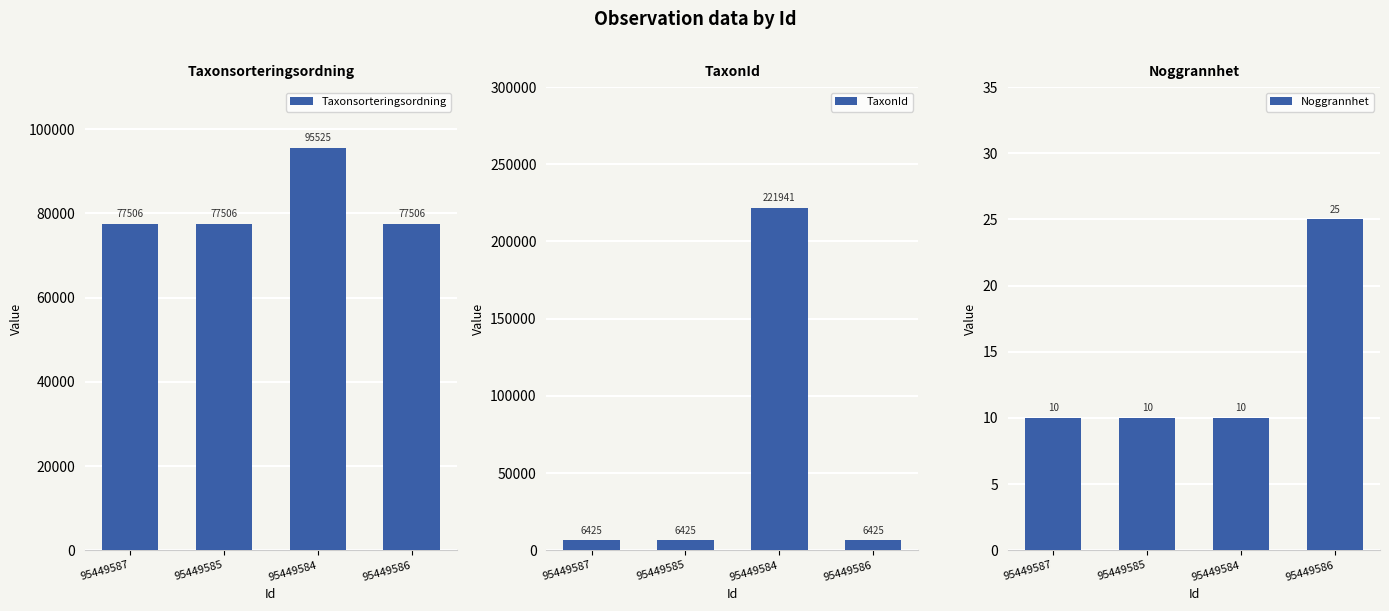

Reading right to left, extract all data points from this chart.

Taxonsorteringsordning: 95449586=77506	95449584=95525	95449585=77506	95449587=77506
TaxonId: 95449586=6425	95449584=221941	95449585=6425	95449587=6425
Noggrannhet: 95449586=25	95449584=10	95449585=10	95449587=10